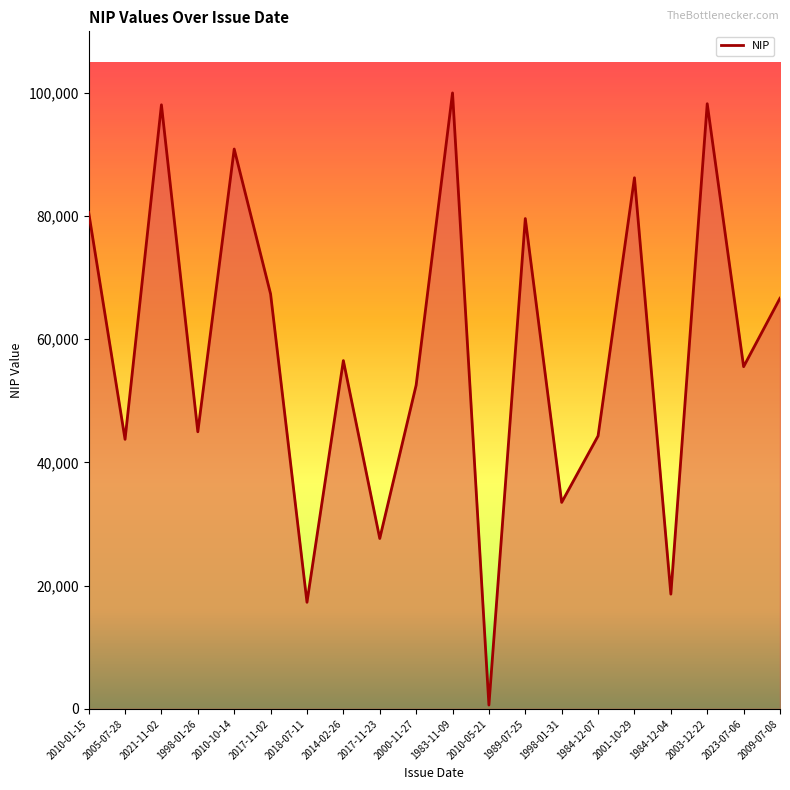

How many series are shown in this chart?

1